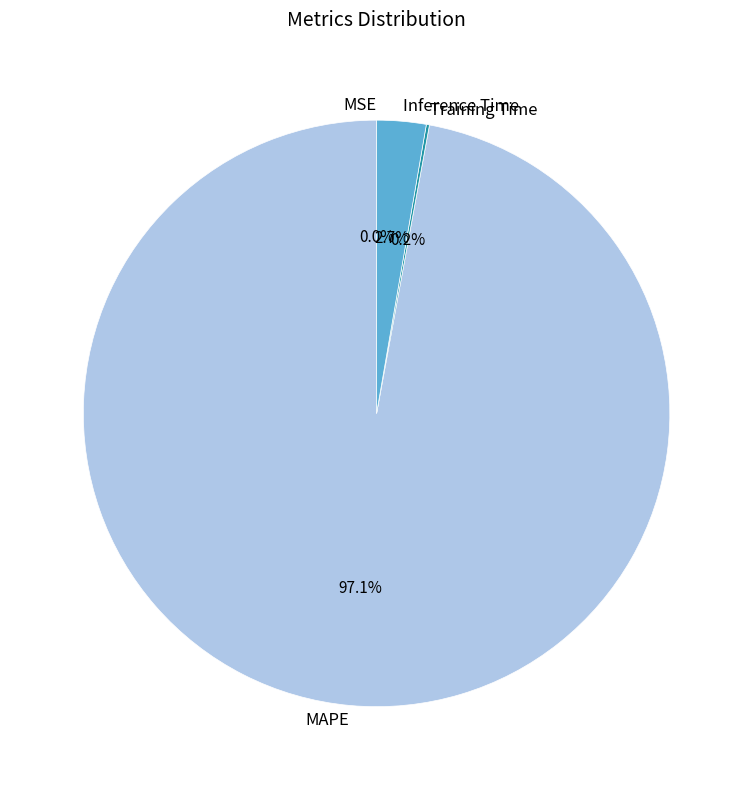

To the nearest percent, what percentage of the pie is MAPE?

97%